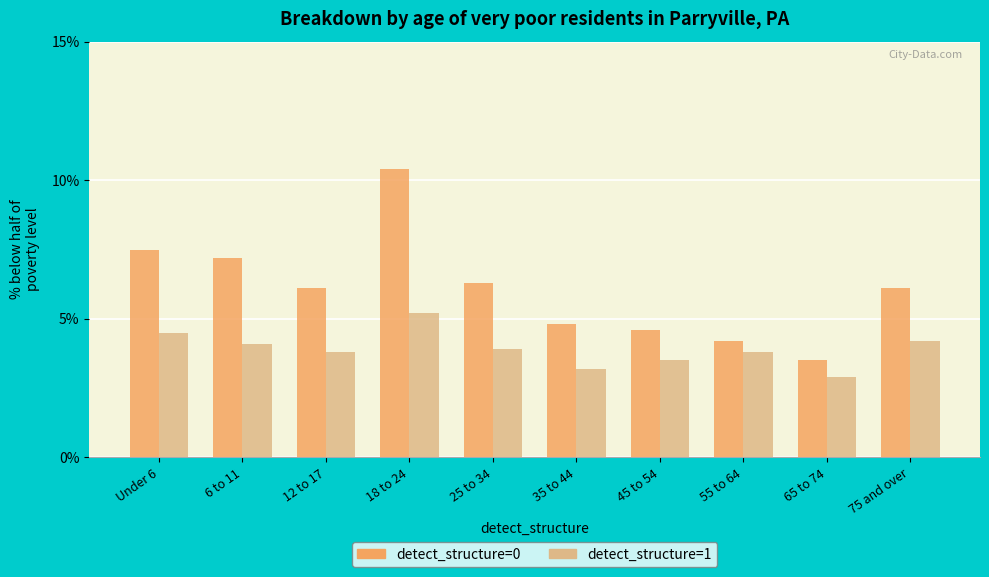

Which series has the largest total across all categories?

detect_structure=0